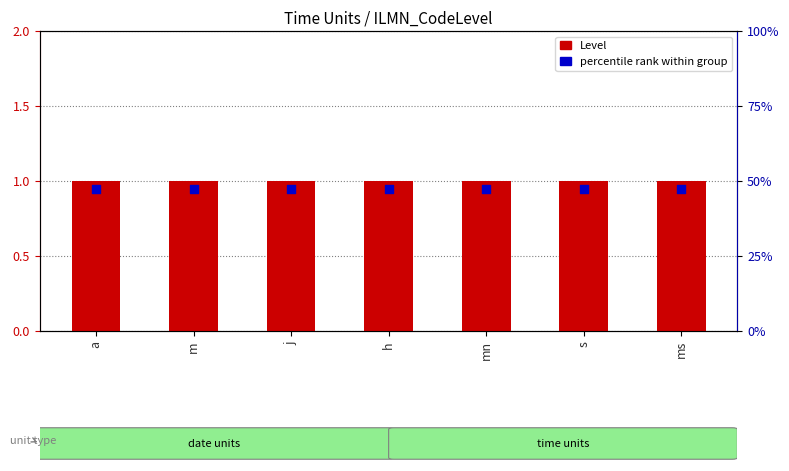

What is the total value across all series at h?

1.9